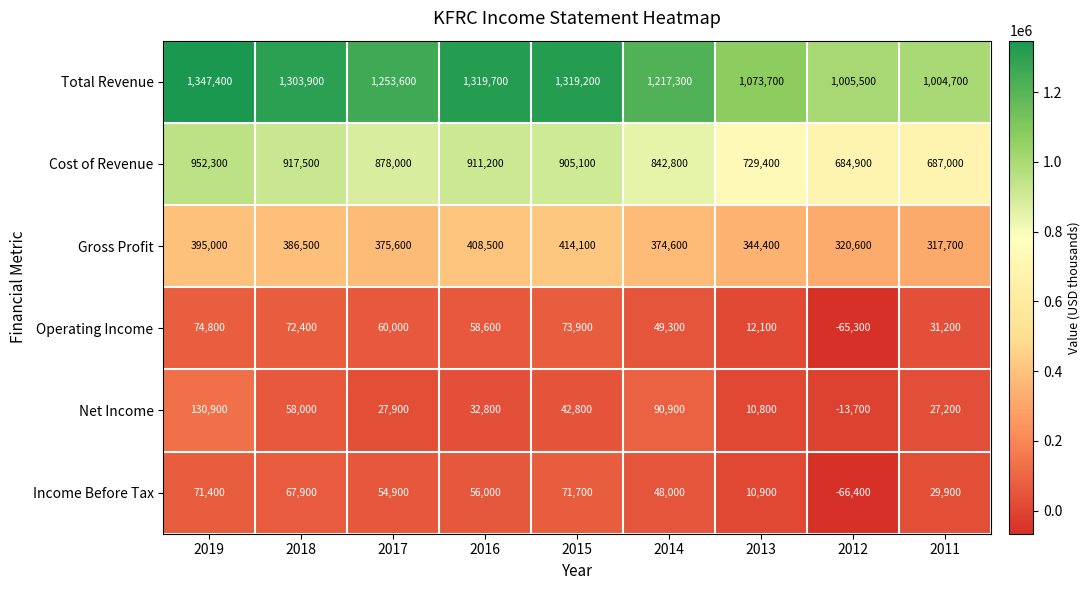

Where does the Cost of Revenue series first go above 878000?

2019